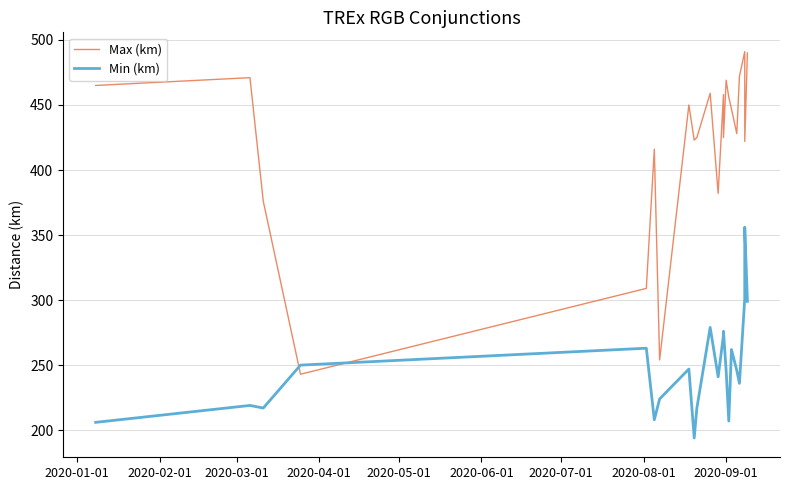

How many data points in Max (km) are above 447?

10